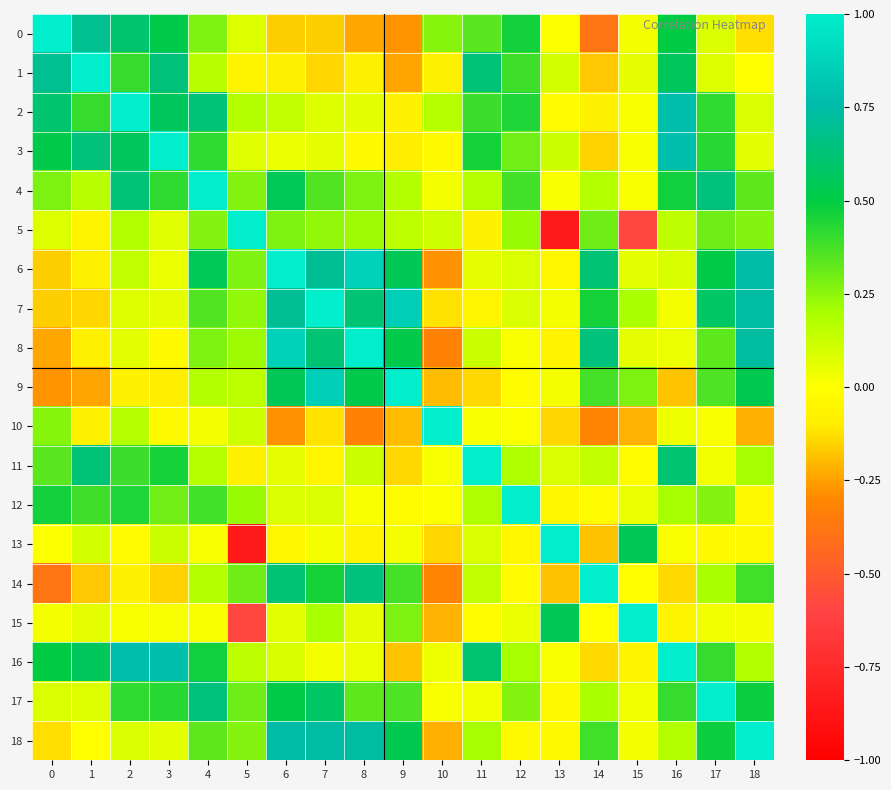

At how many categories does at least one series exceed 0?

19